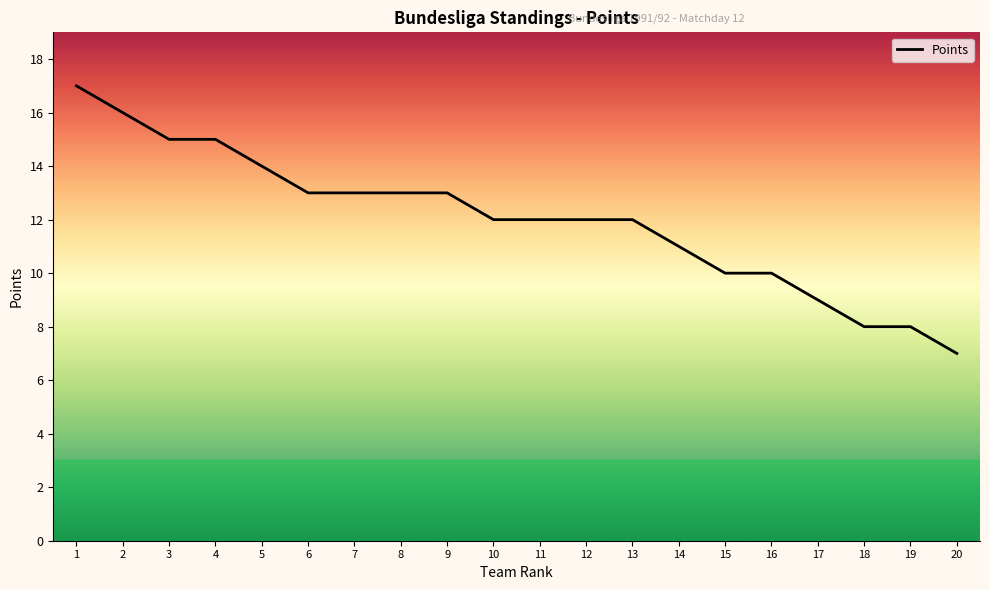

Reading left to right, transcribe all the data shown in this chart.

1=17	2=16	3=15	4=15	5=14	6=13	7=13	8=13	9=13	10=12	11=12	12=12	13=12	14=11	15=10	16=10	17=9	18=8	19=8	20=7